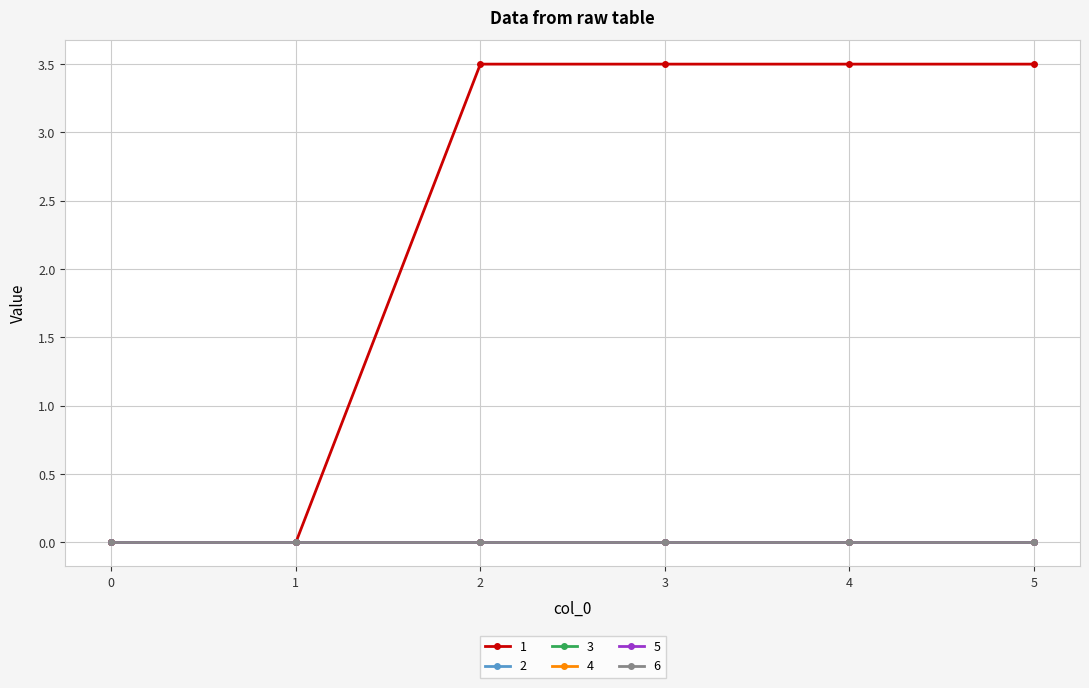

Is this an area chart (filled region under the line)?

No